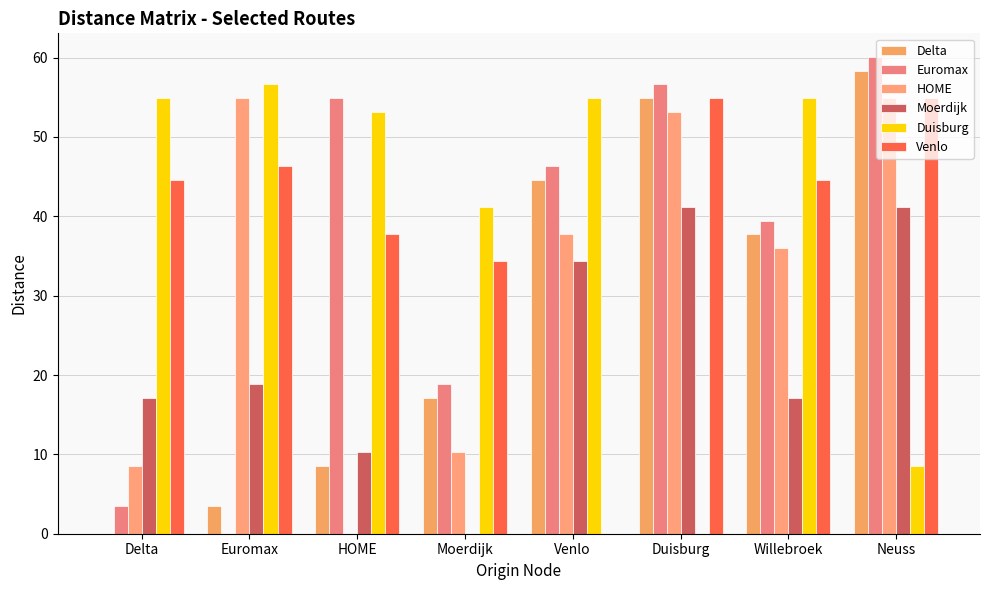

Reading left to right, what are all the values shown in this chart?

Delta: Delta=0.0	Euromax=3.4	HOME=8.6	Moerdijk=17.2	Venlo=44.6	Duisburg=54.9	Willebroek=37.8	Neuss=58.3
Euromax: Delta=3.4	Euromax=0.0	HOME=54.9	Moerdijk=18.9	Venlo=46.3	Duisburg=56.6	Willebroek=39.5	Neuss=60.1
HOME: Delta=8.6	Euromax=54.9	HOME=0.0	Moerdijk=10.3	Venlo=37.8	Duisburg=53.2	Willebroek=36.0	Neuss=54.9
Moerdijk: Delta=17.2	Euromax=18.9	HOME=10.3	Moerdijk=0.0	Venlo=34.3	Duisburg=41.2	Willebroek=17.2	Neuss=41.2
Duisburg: Delta=54.9	Euromax=56.6	HOME=53.2	Moerdijk=41.2	Venlo=54.9	Duisburg=0.0	Willebroek=54.9	Neuss=8.6
Venlo: Delta=44.6	Euromax=46.3	HOME=37.8	Moerdijk=34.3	Venlo=0.0	Duisburg=54.9	Willebroek=44.6	Neuss=54.9